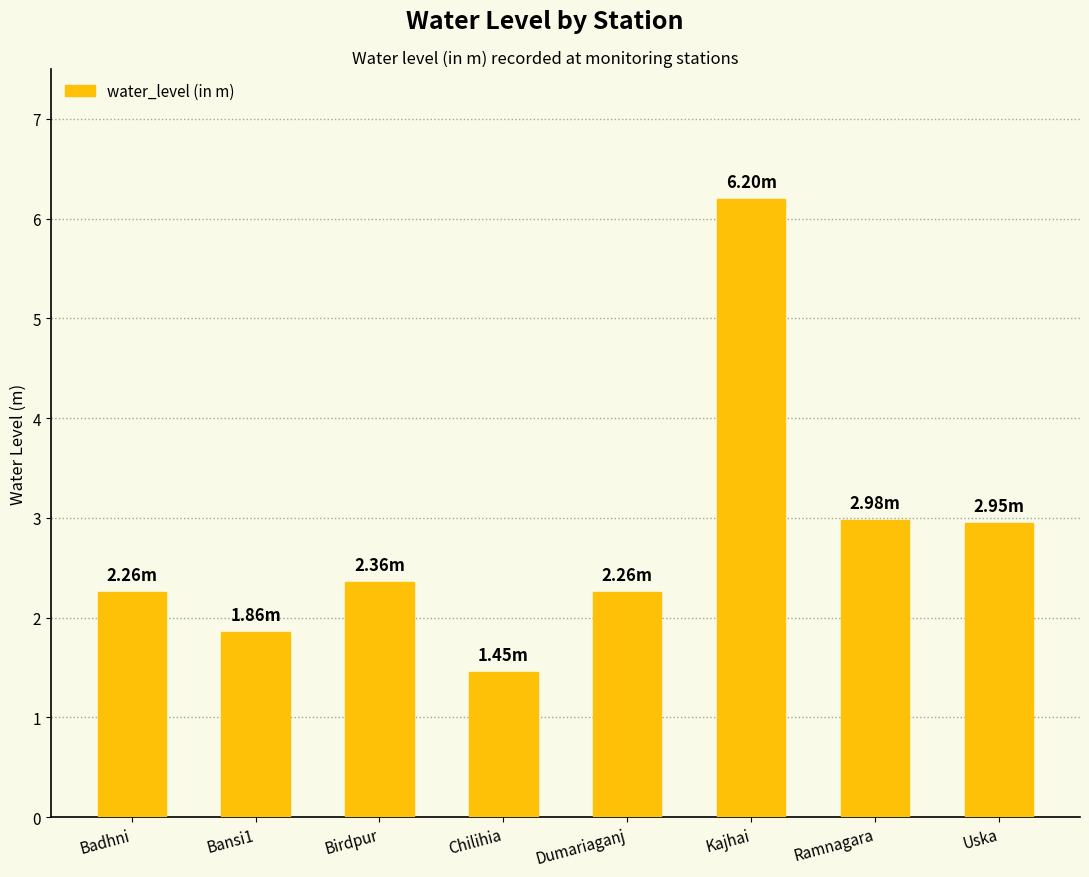

At which label does the data first exceed 2?

Badhni